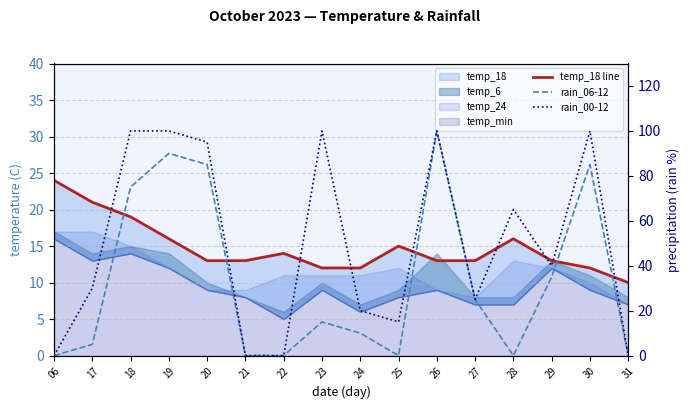

At which label does rain_06-12 first exceed 15?

18